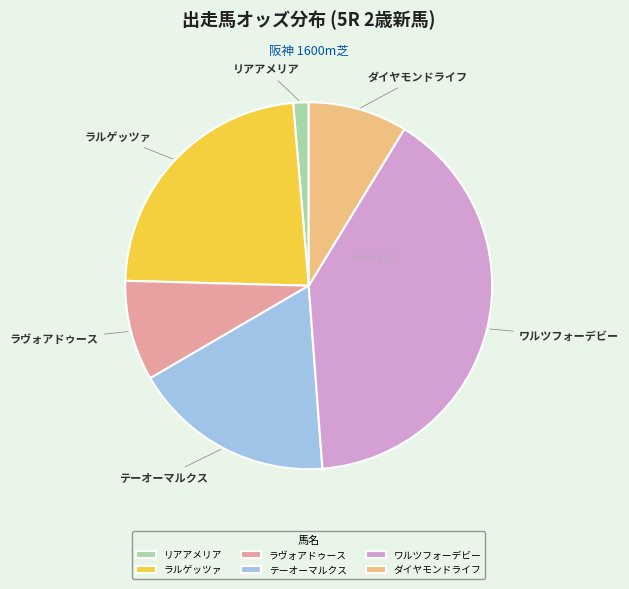

Combined, do ラルゲッツァ and テーオーマルクス account for over 50%?

No